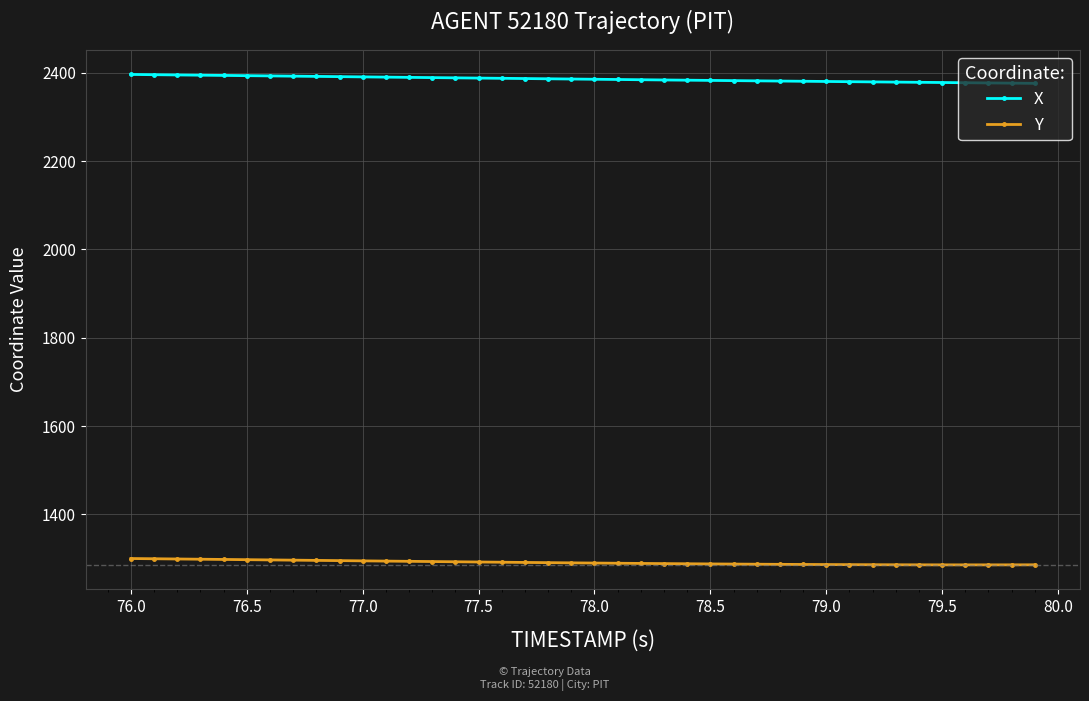

Rank the series by their maximum value, from lowest to highest.

Y, X